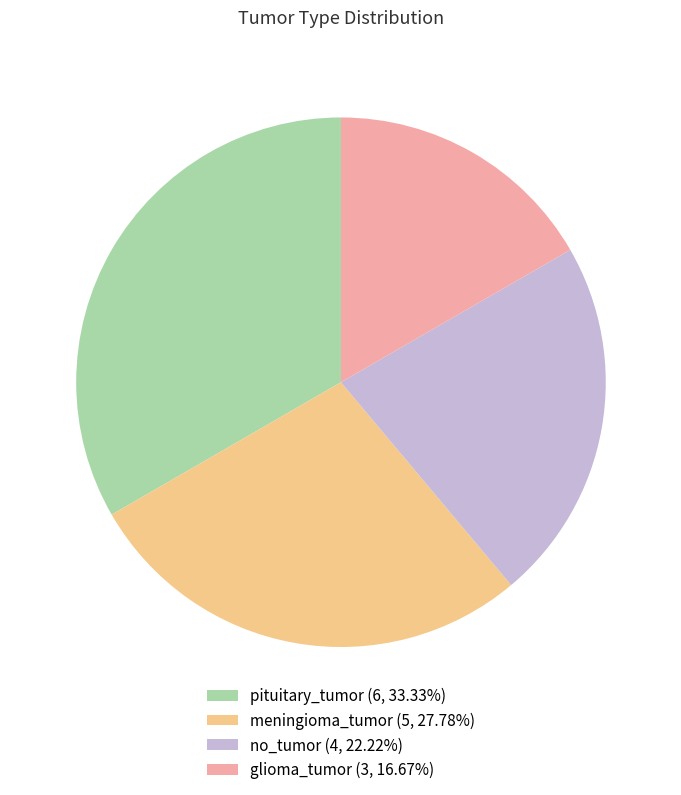

Approximately how many times larger is the value at no_tumor compared to glioma_tumor?

1.3